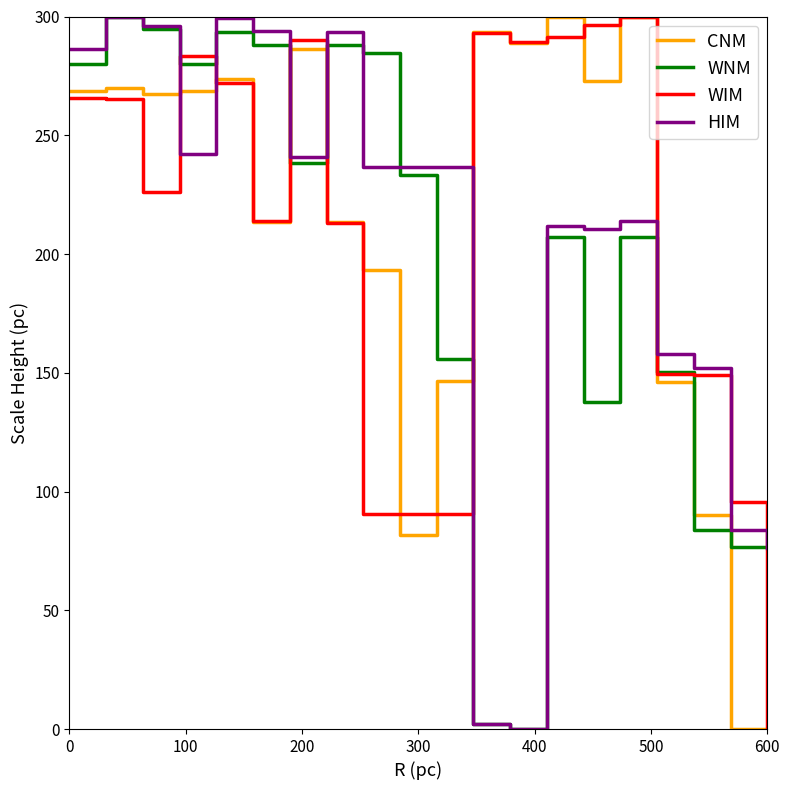

What is the highest value of the HIM series?

300.0